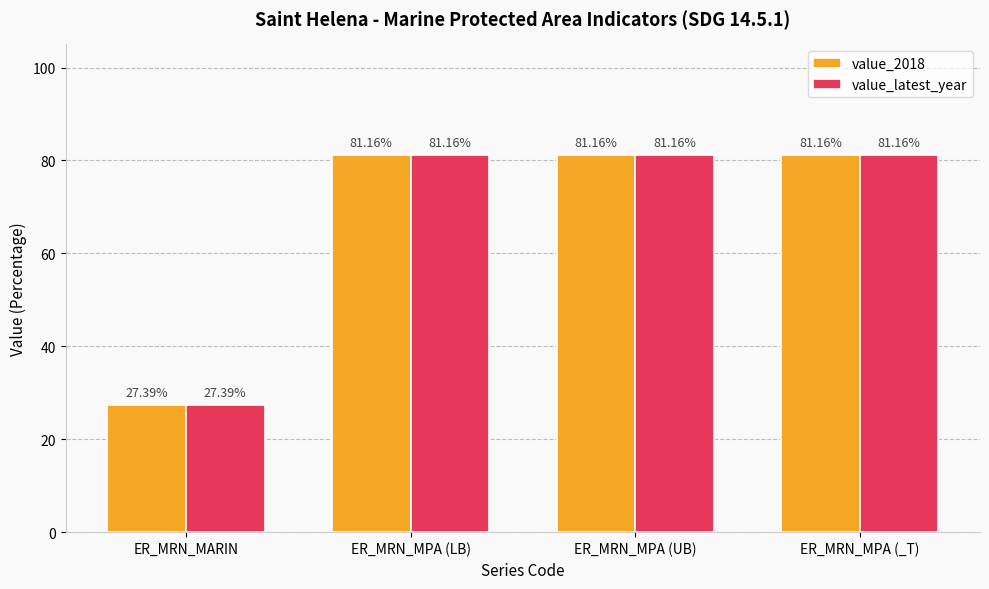

Reading left to right, transcribe all the data shown in this chart.

value_2018: 27.4	81.2	81.2	81.2
value_latest_year: 27.4	81.2	81.2	81.2